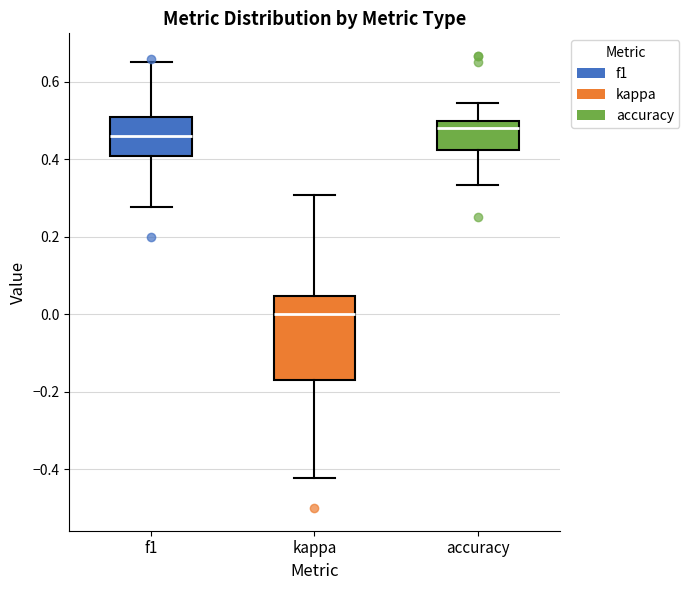

Reading left to right, transcribe this box plot: for each box, give where its median line is, the range the box spans, and where its two whiskers end, as read against the y-axis. The values are not printed on the chart, so give them approximately, as read against the axis.

f1: median 0.46, box 0.40 to 0.50, whiskers 0.28 to 0.66
kappa: median 0.00, box -0.16 to 0.04, whiskers -0.42 to 0.30
accuracy: median 0.48, box 0.42 to 0.50, whiskers 0.34 to 0.54